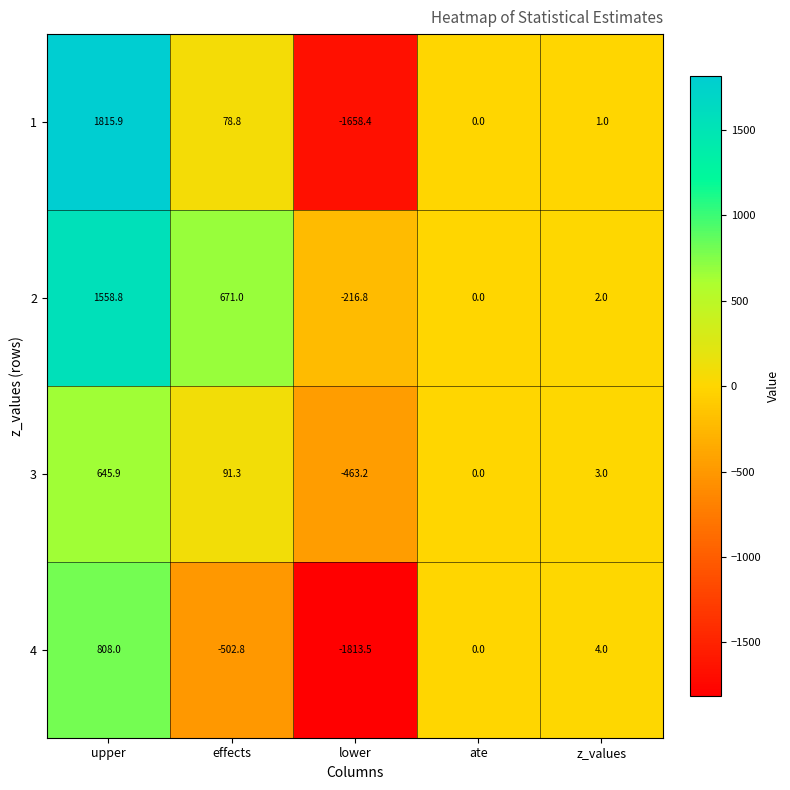

What is the difference between the 1 values at z_values and upper?

1814.9